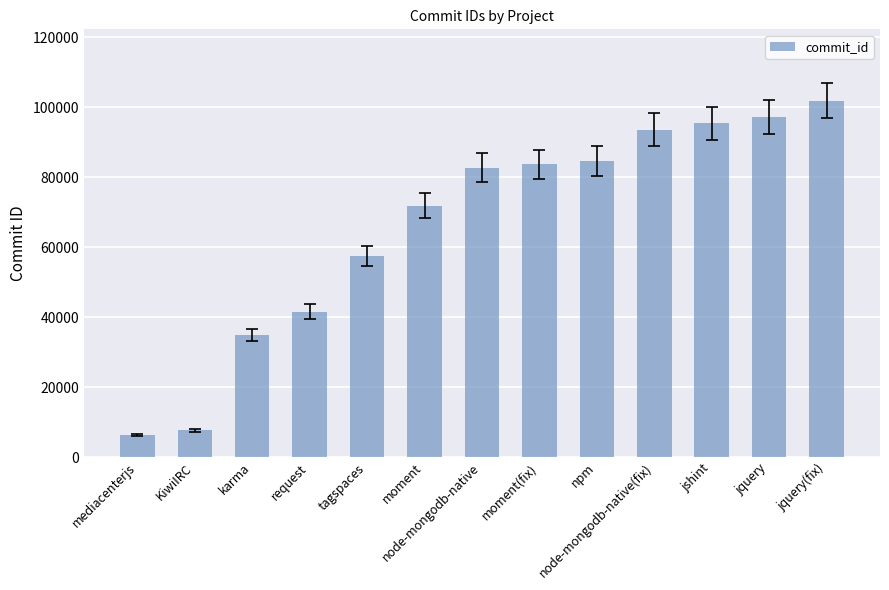

Which has a higher value, npm or jquery?

jquery